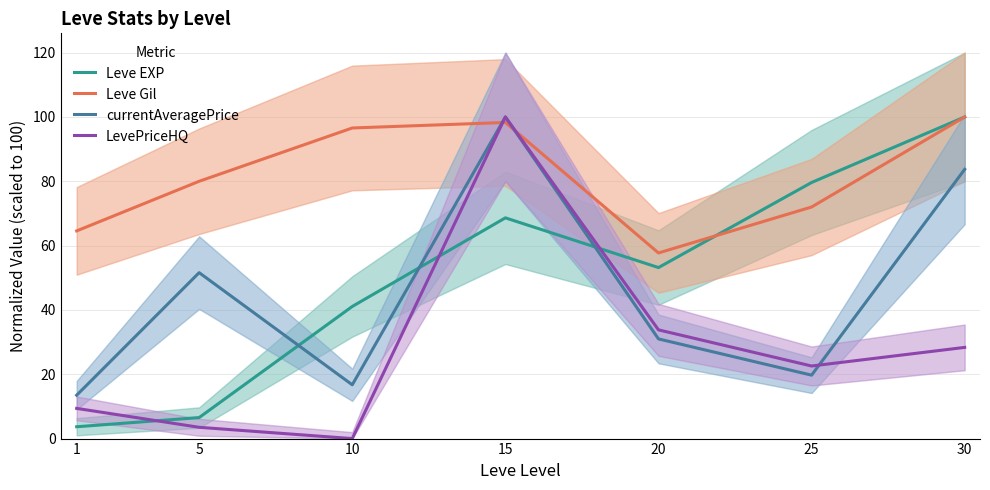

At which category is the sum across all series the highest?

15